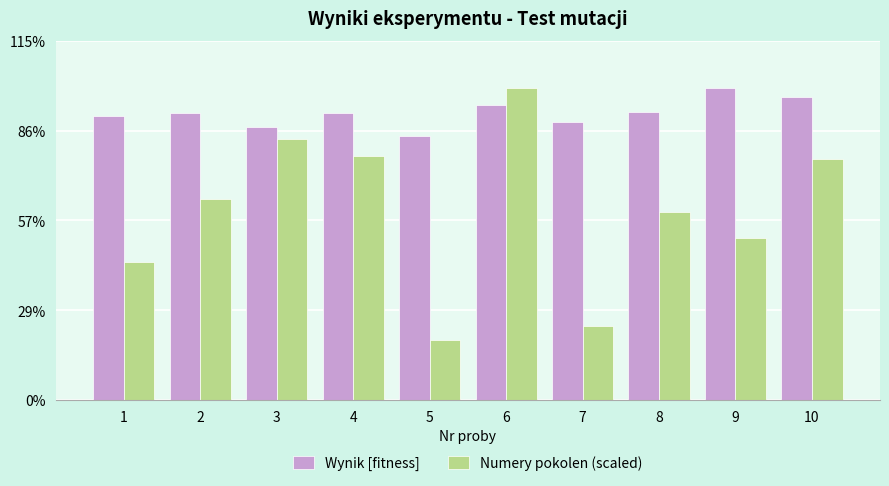

What are all the series names shown in the legend?

Wynik [fitness], Numery pokolen (scaled)